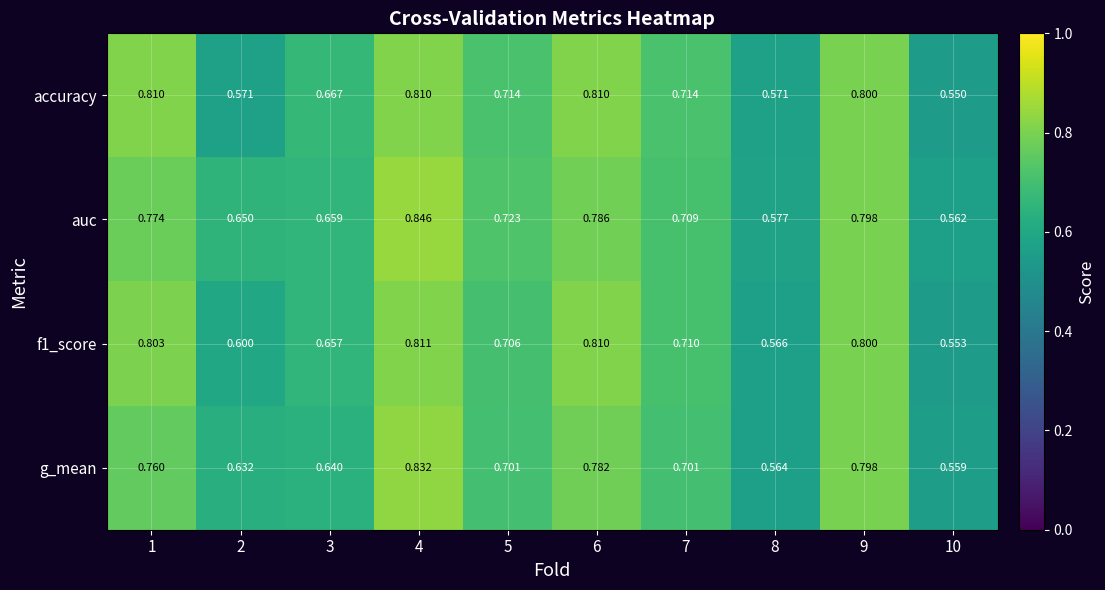

Which series has the widest spread of values?

auc